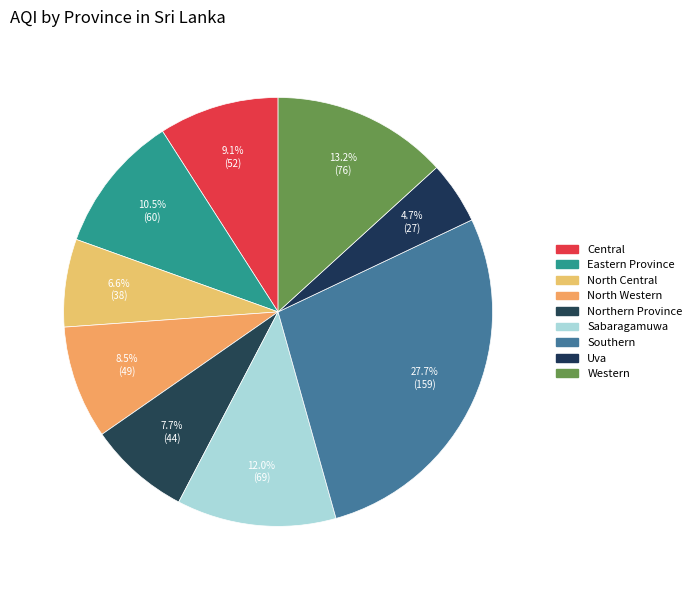

What is the largest slice in the pie chart?

Southern